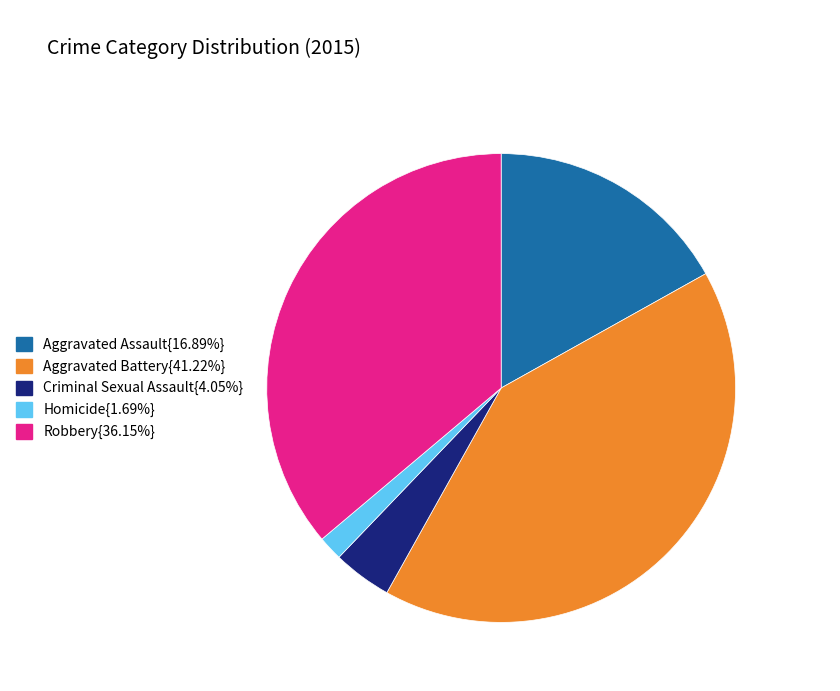

Does any single category account for the majority?

No